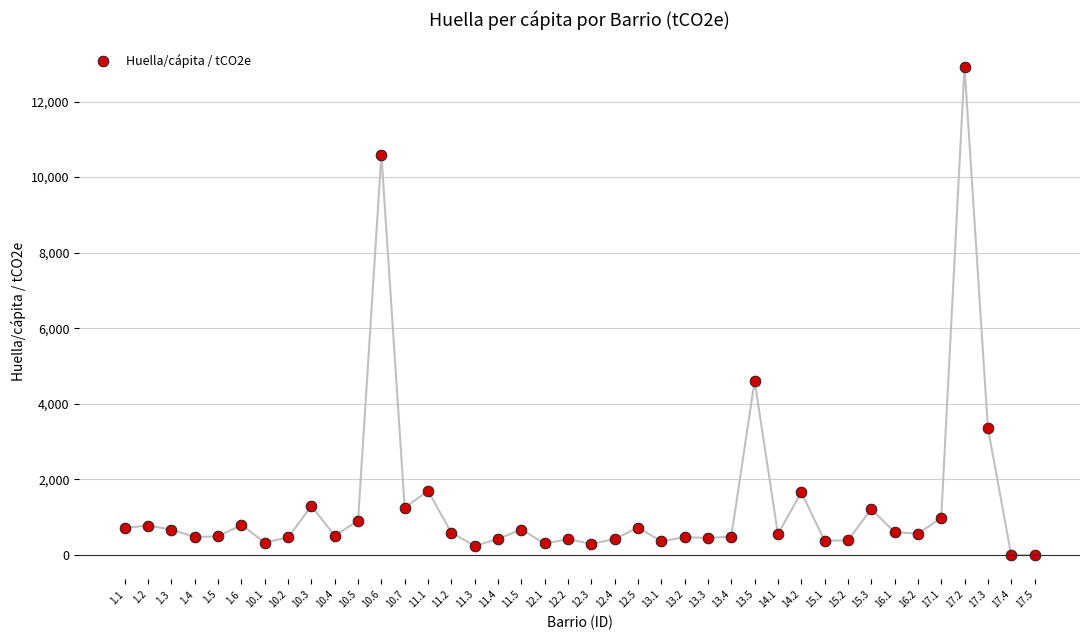

What is the range of Y values (max minus min)?

12919.9